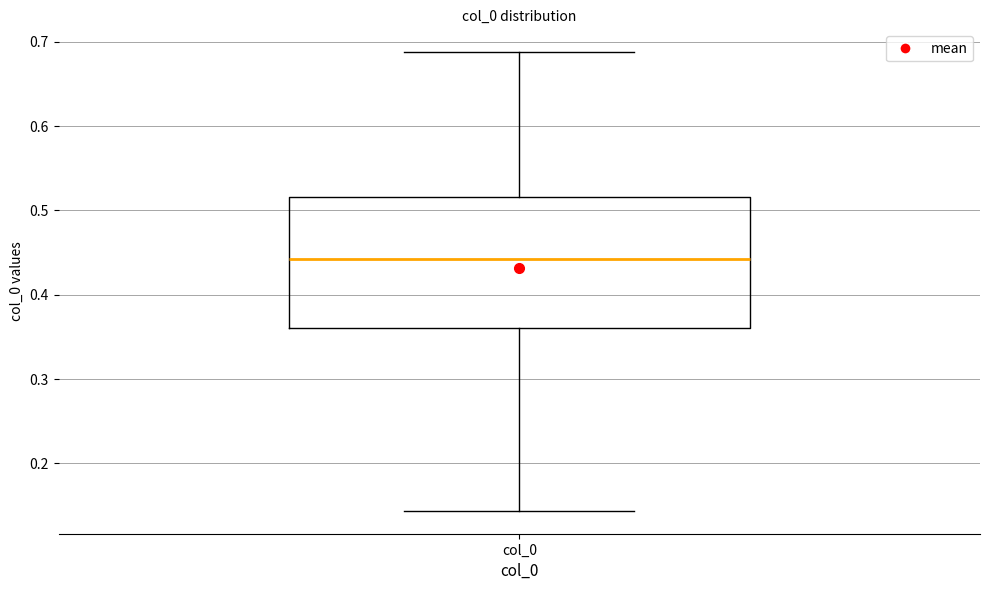

Read this box plot against the y-axis: the position of the median line, the range covered by the box, and the ends of both whiskers. The values are not printed on the chart, so give them approximately, as read against the axis.

median 0.44, box 0.36 to 0.52, whiskers 0.14 to 0.69